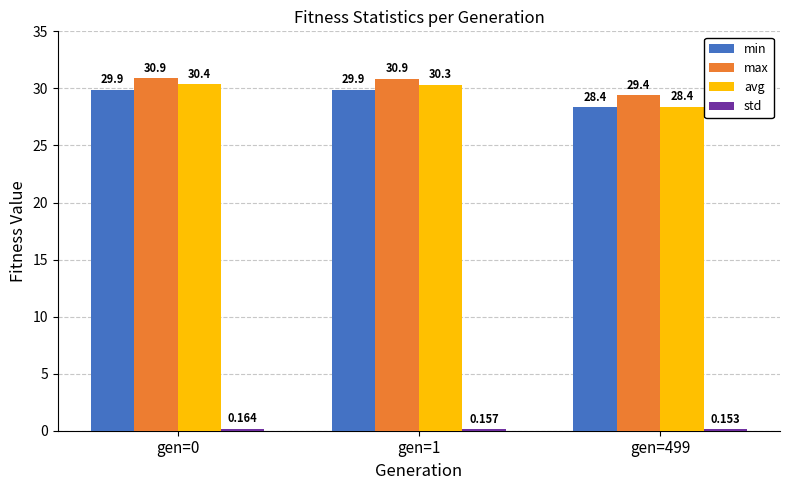

Is the value of avg at gen=499 greater than the value of max at gen=0?

No